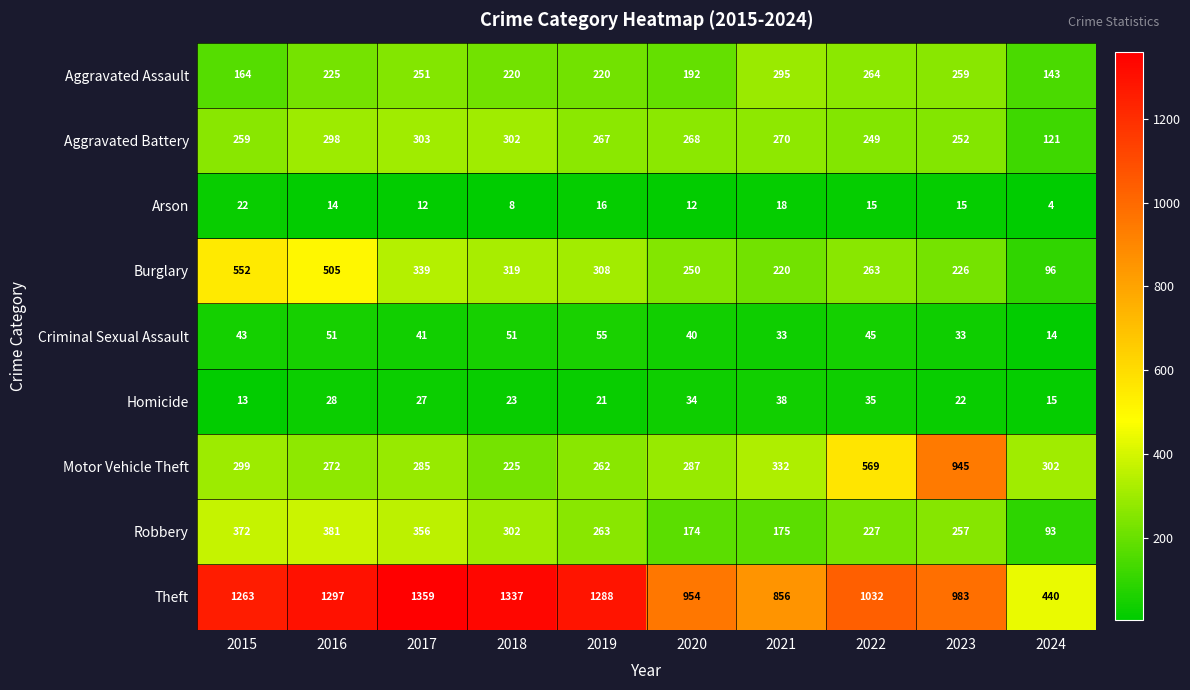

Is the value of Burglary at 2015 greater than the value of Arson at 2023?

Yes